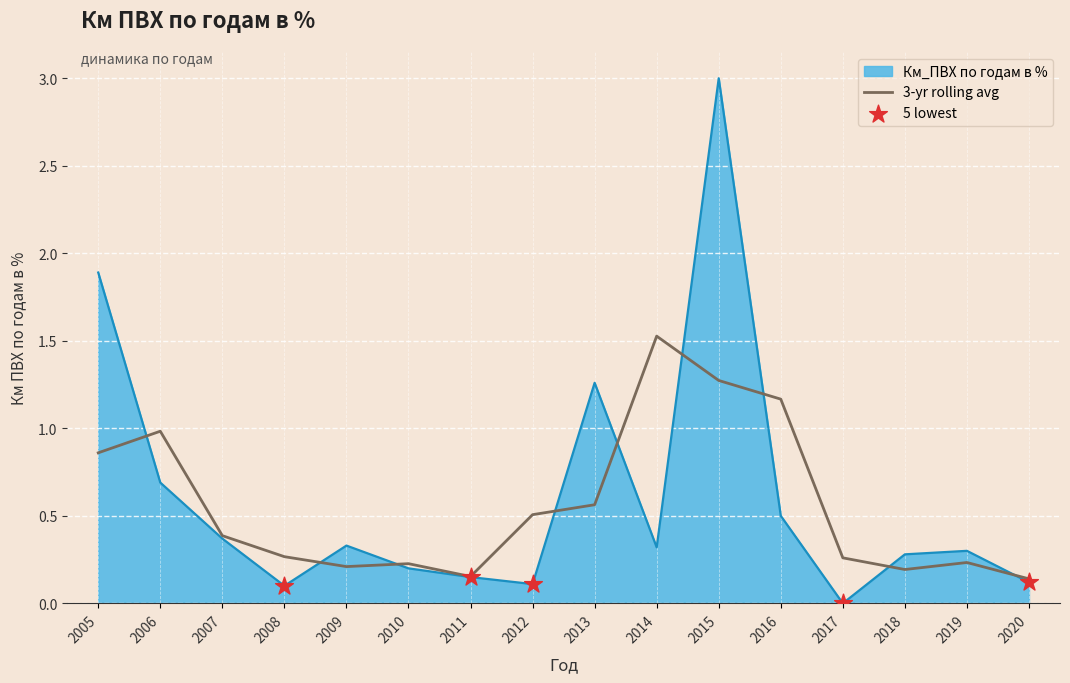

Which series has the largest range (max minus min)?

Км_ПВХ по годам в %